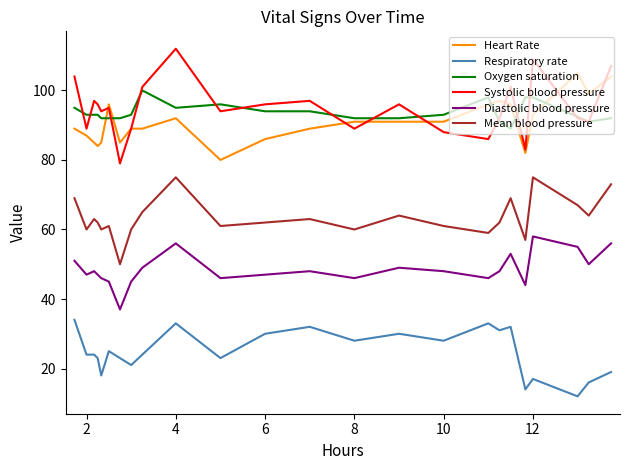

What is the average value of the Systolic blood pressure series?

95